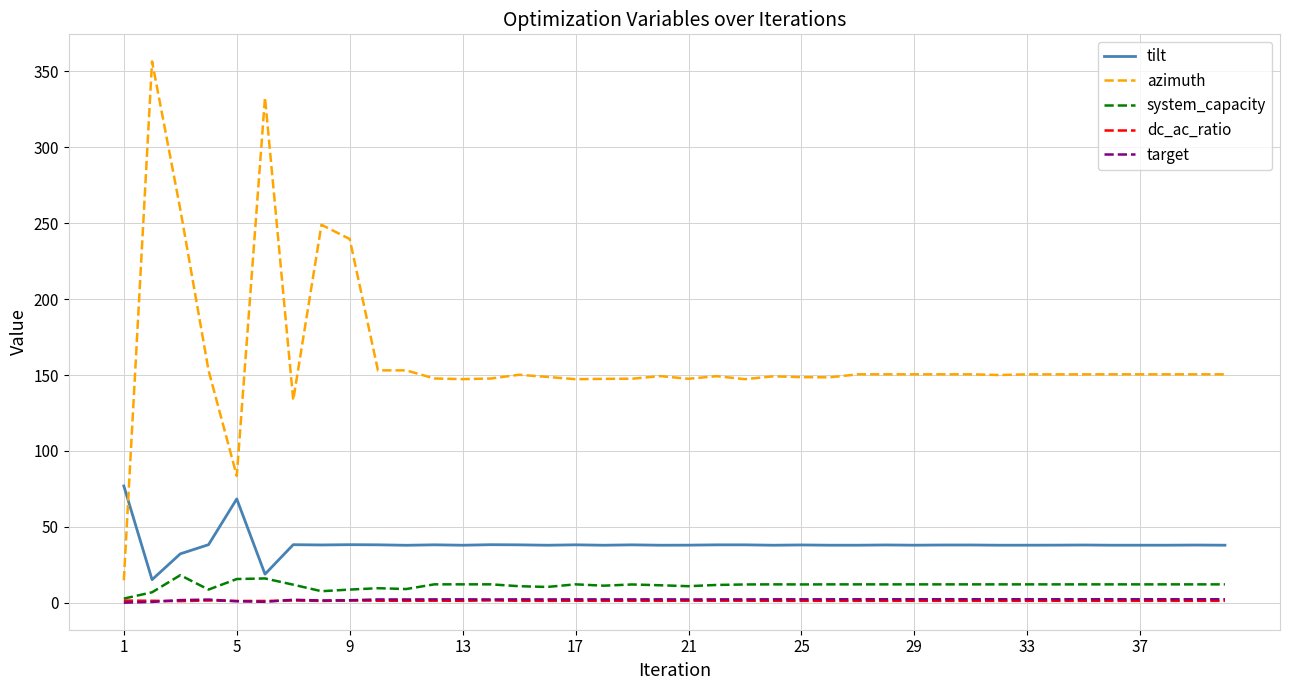

What is the difference between the second highest and minimum values in the dc_ac_ratio series?

0.4